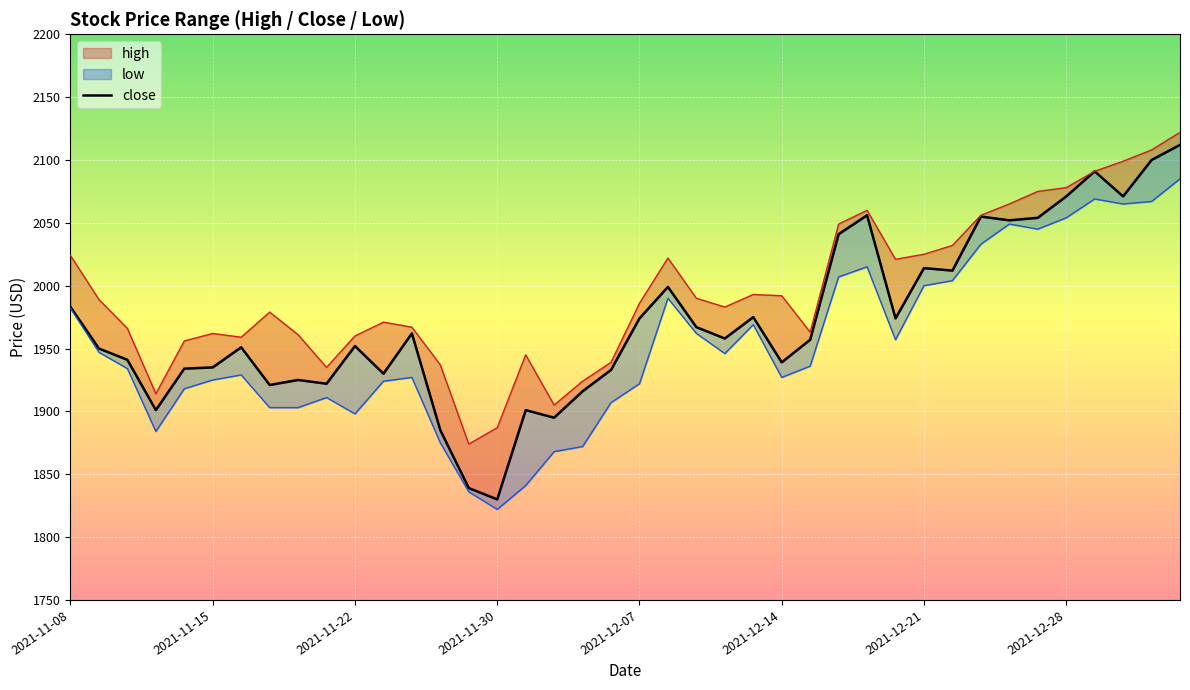

What is the change in value from 2021-12-07 to 11?

-4